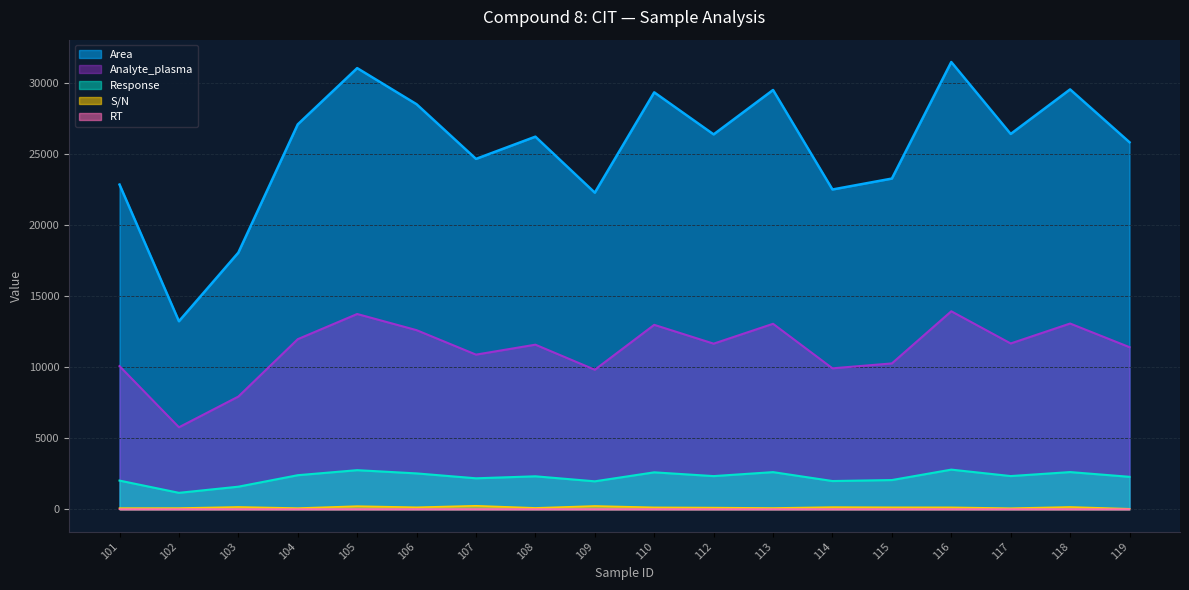

Is it true that RT equals 4.5 at 107?

True